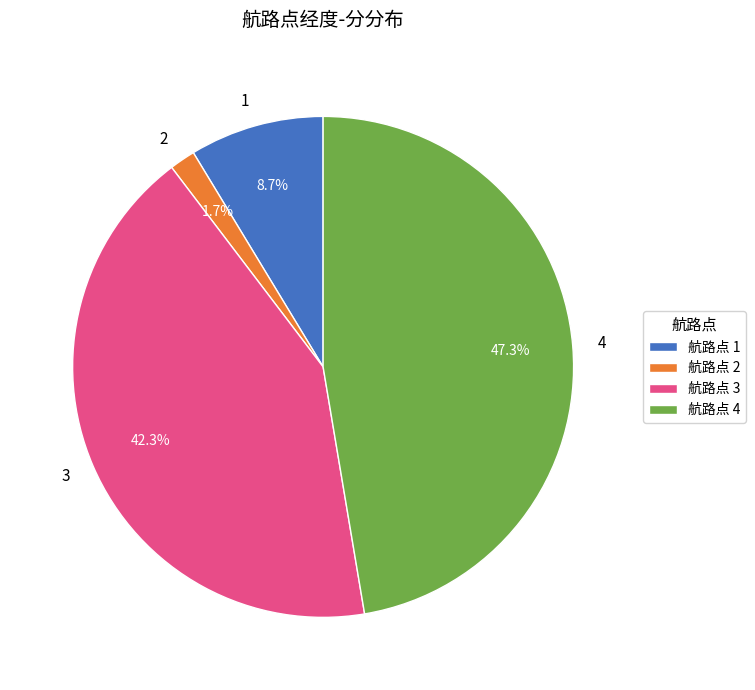

Does any single category account for the majority?

No